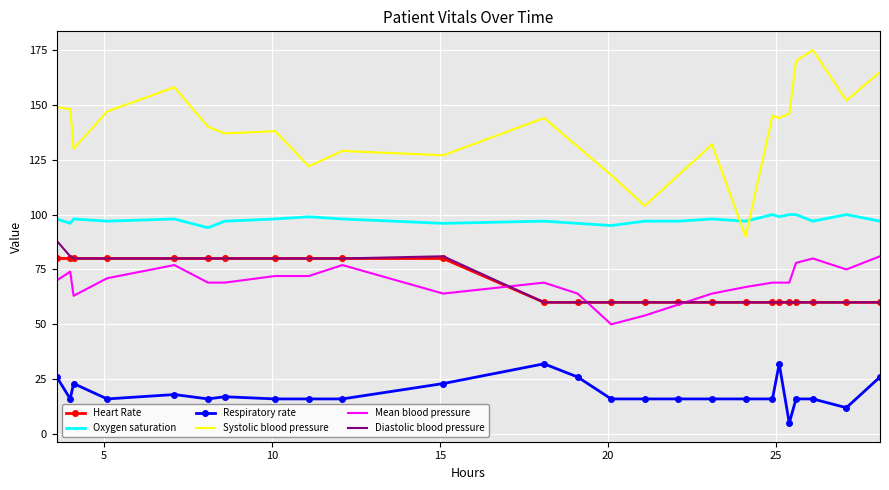

What is the smallest value displayed?

5